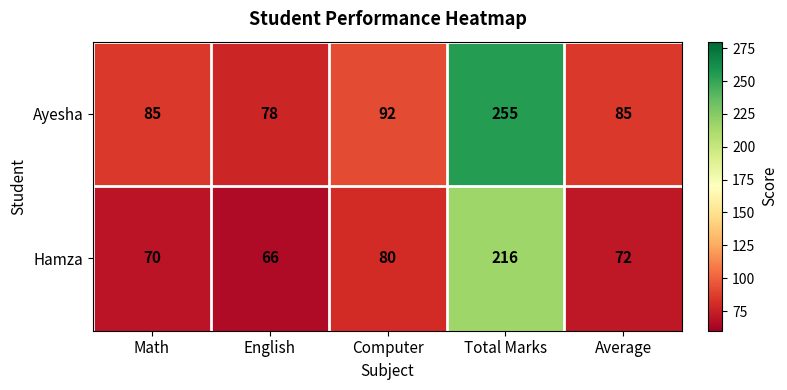

Where does the Hamza series first go above 72?

Computer